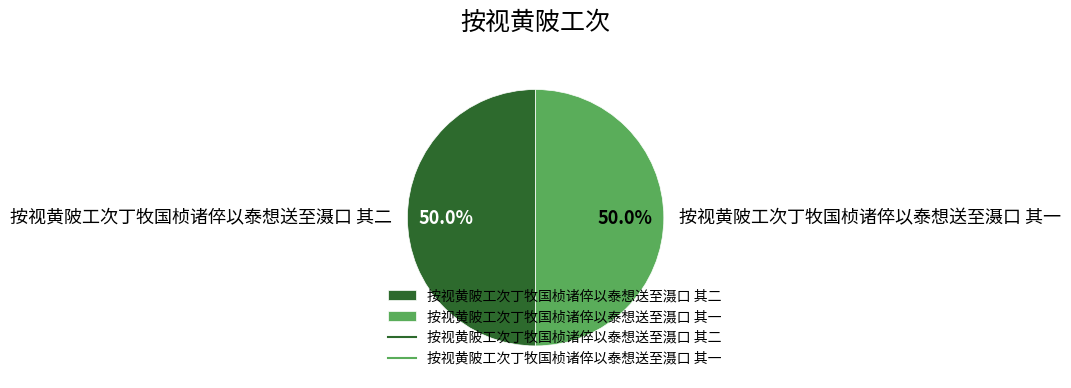

How many slices are in this pie chart?

2